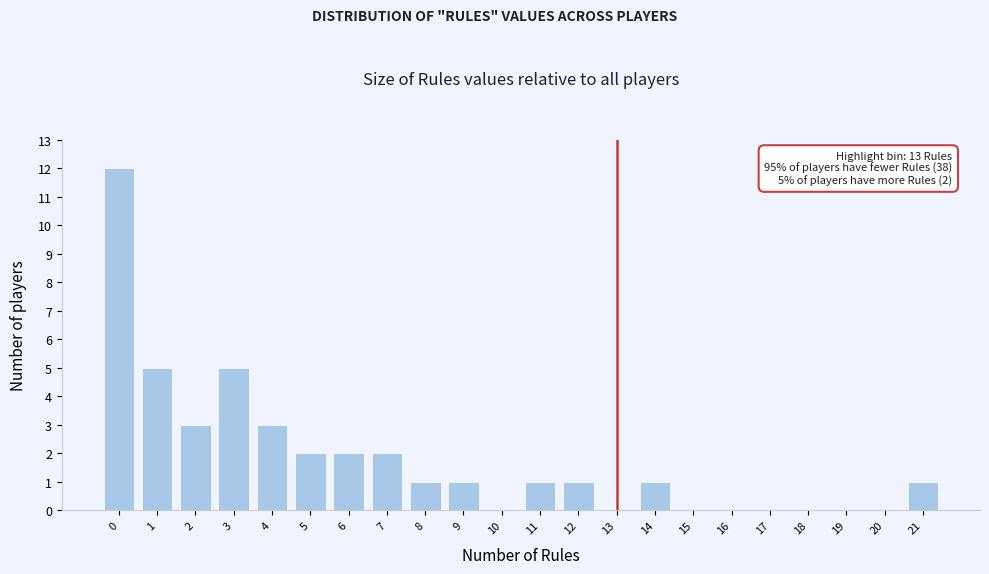

Reading right to left, list all the values displayed in this chart.

21=1	20=0	19=0	18=0	17=0	16=0	15=0	14=1	13=0	12=1	11=1	10=0	9=1	8=1	7=2	6=2	5=2	4=3	3=5	2=3	1=5	0=12